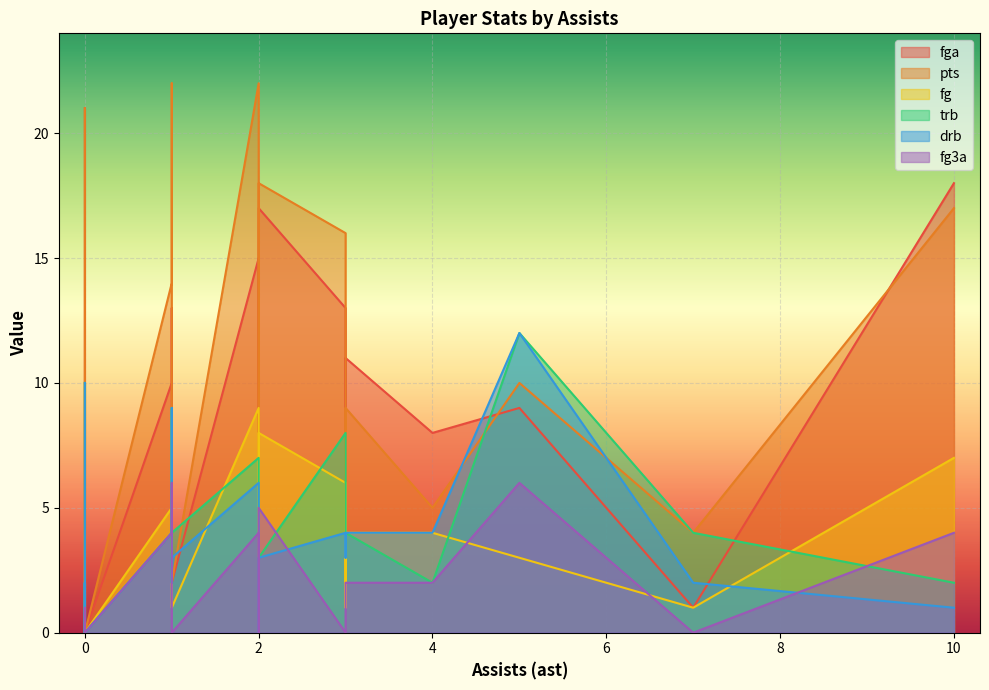

What is the total value across all series at 7?

12